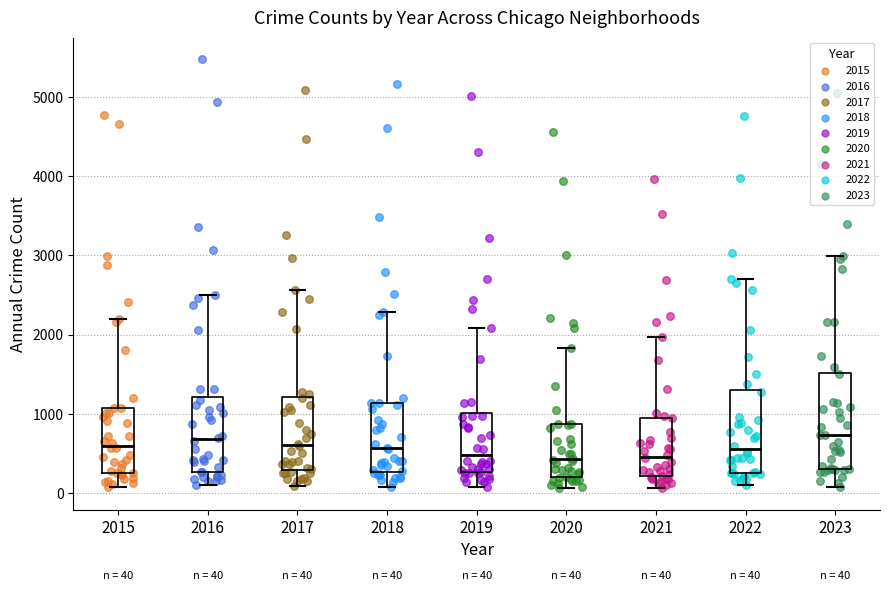

Which box is the tallest, from its lower edge to its upper edge?

2023